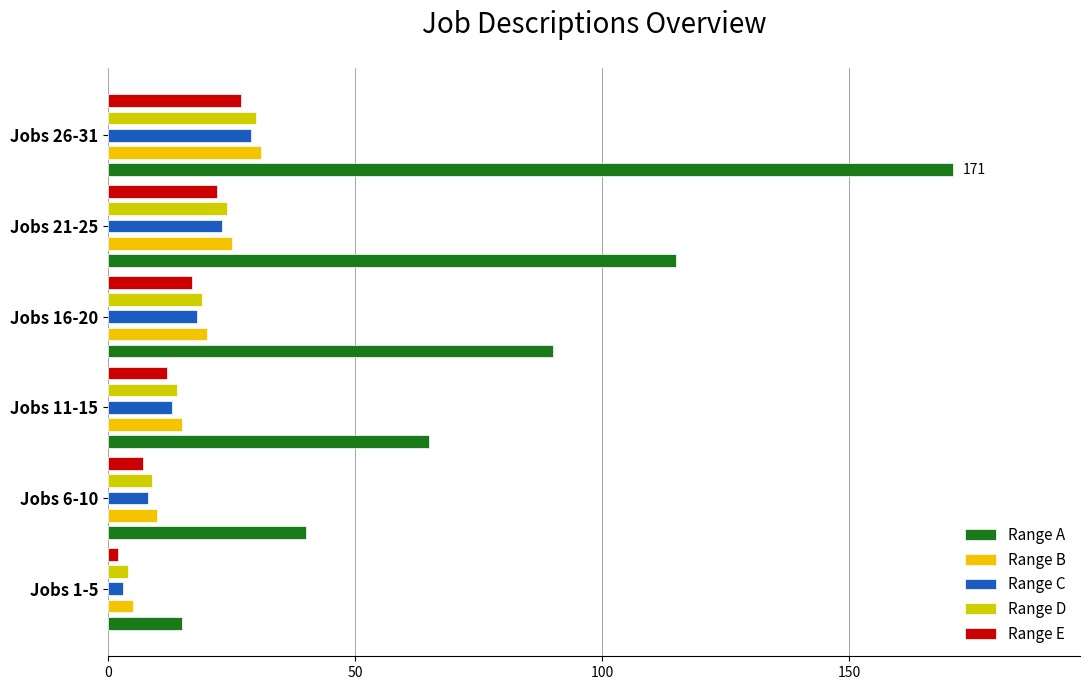

What is the value of the Range B bar at the 5th from the left?

25